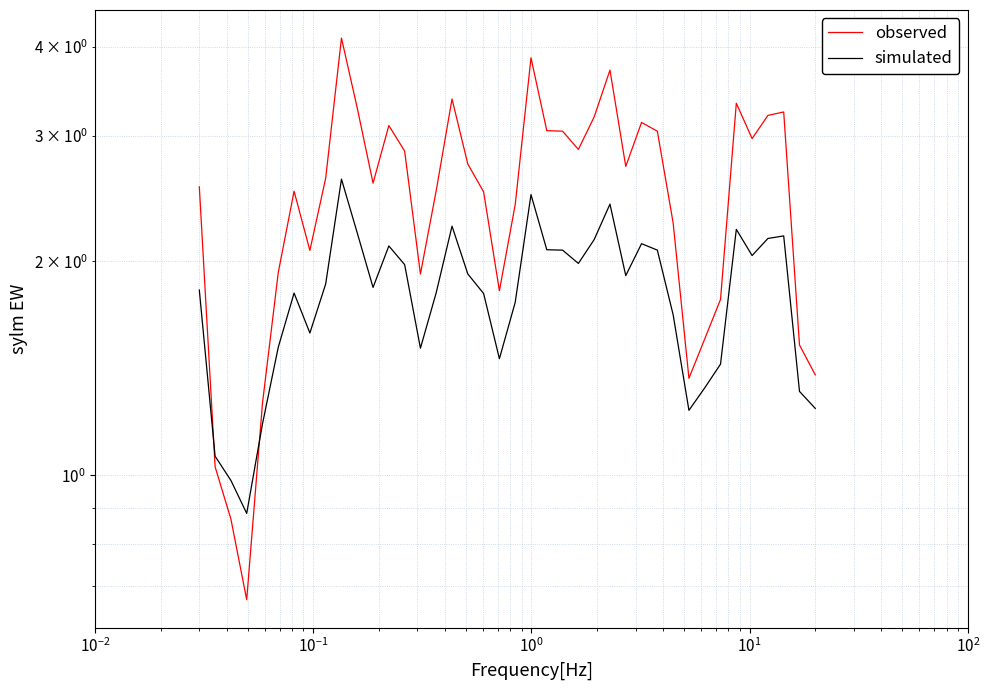

True or false: observed and simulated intersect in this chart.

True